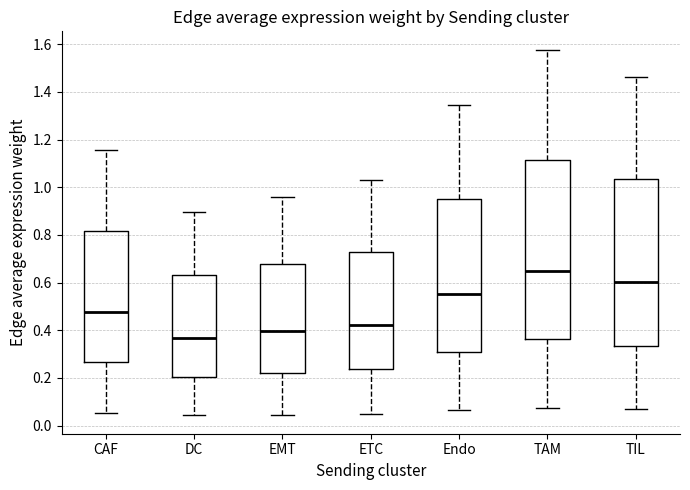

Which box has the highest median line?

TAM